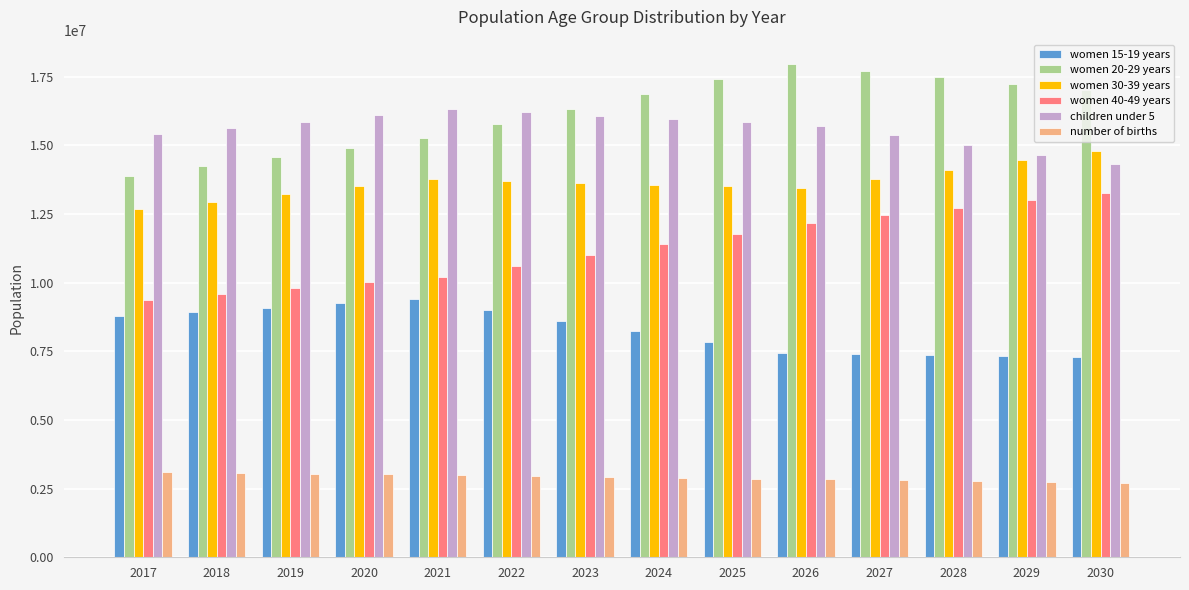

What is the average value of the number of births series?

2909702